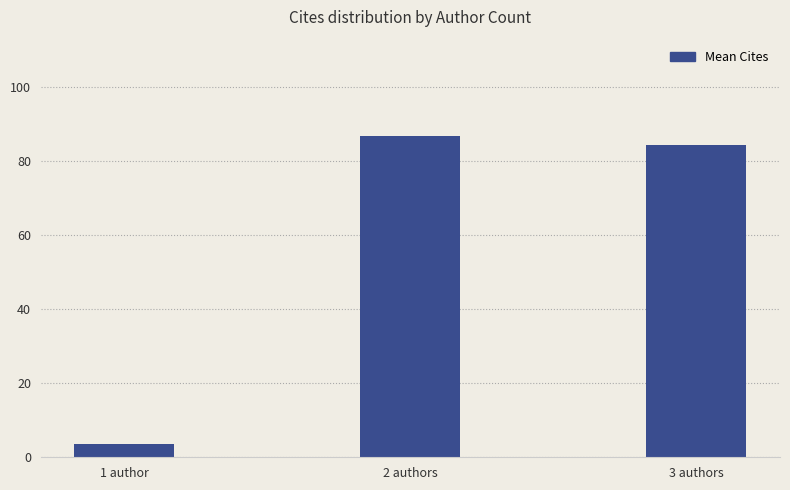

The chart shows a value of 3.7 at 1 author. True or false?

True